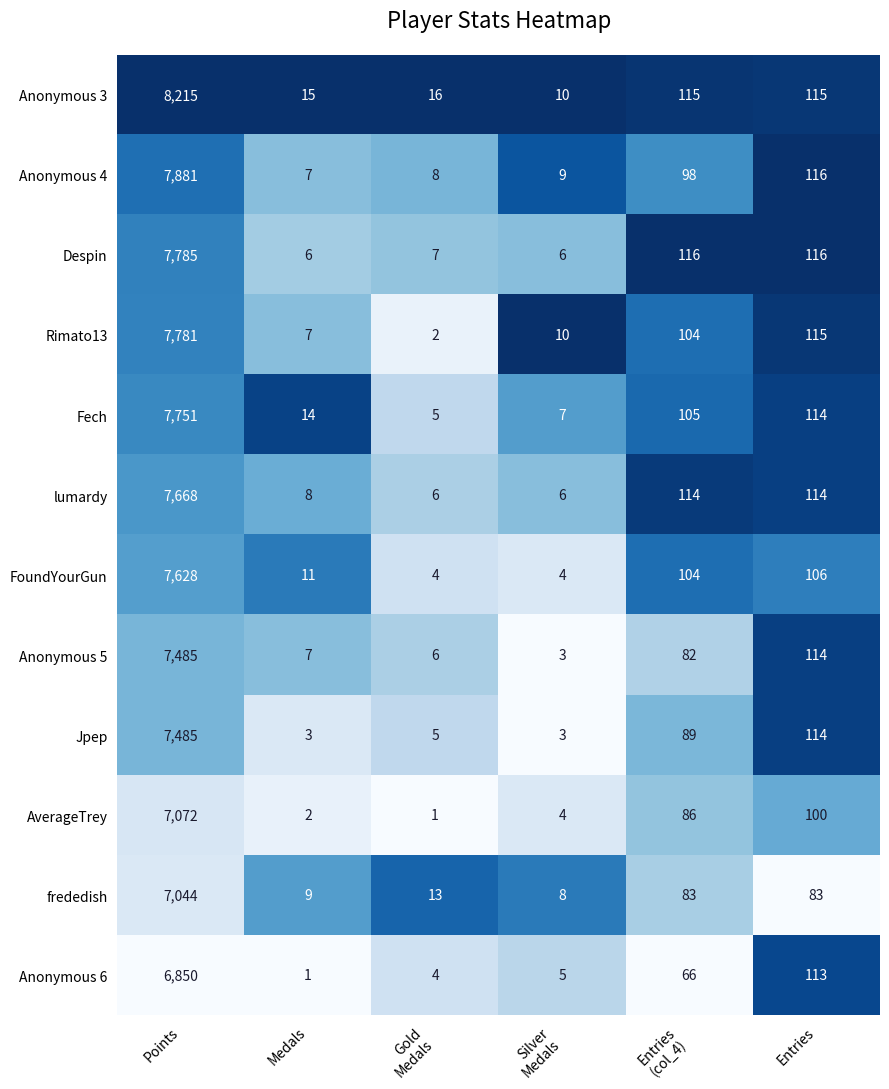

Which series changed the most between Points and Medals?

Anonymous 3